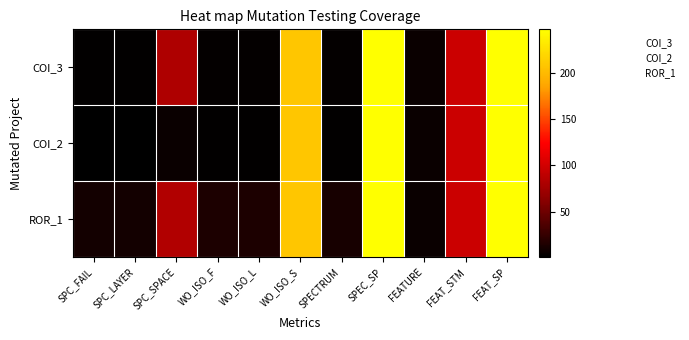

At which category is the sum across all series the highest?

SPEC_SP